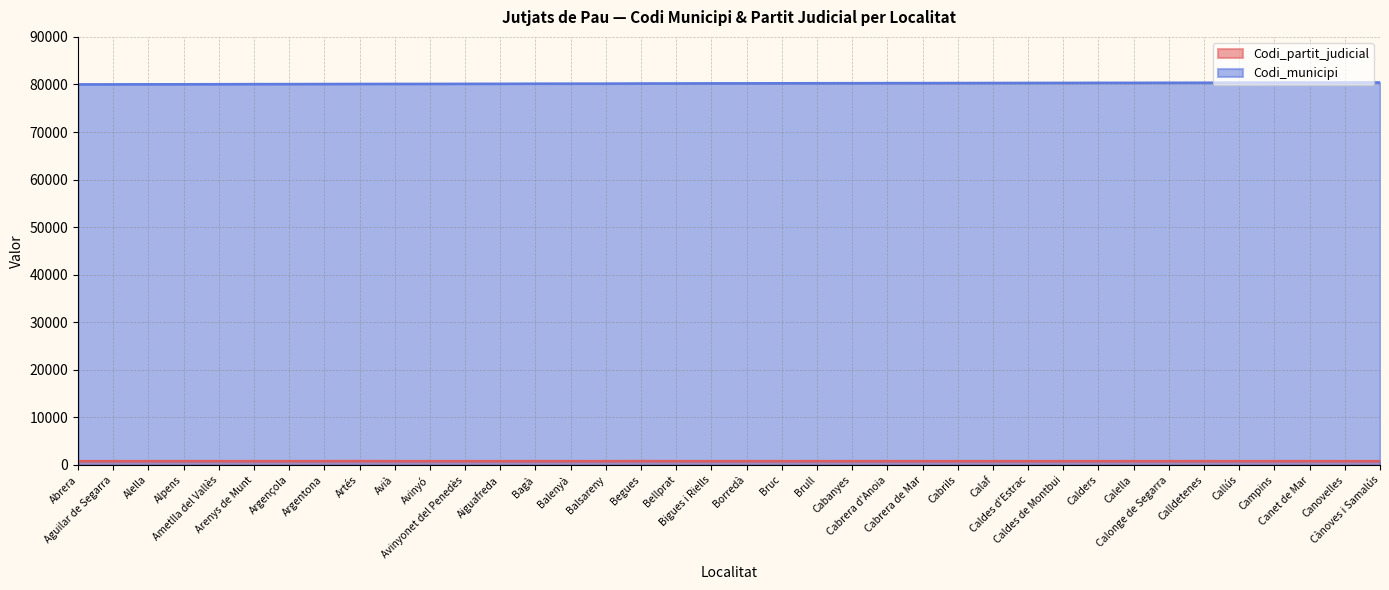

At which category does the chart reach its peak across all series?

Cànoves i Samalús